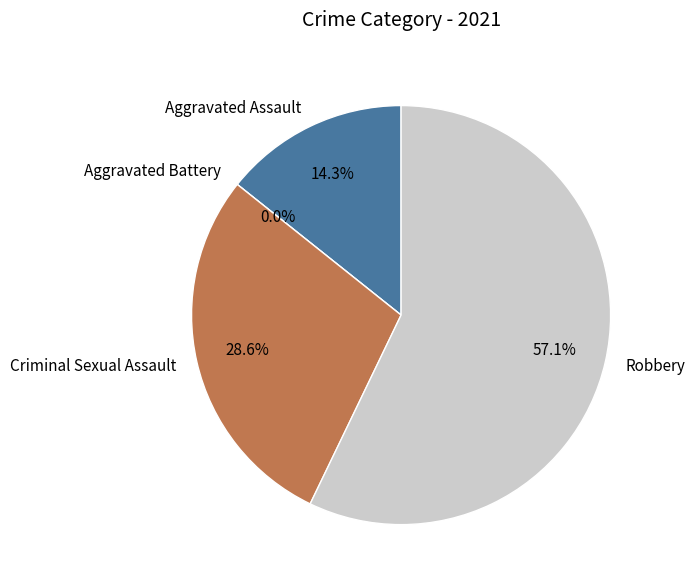

What is the largest slice in the pie chart?

Robbery